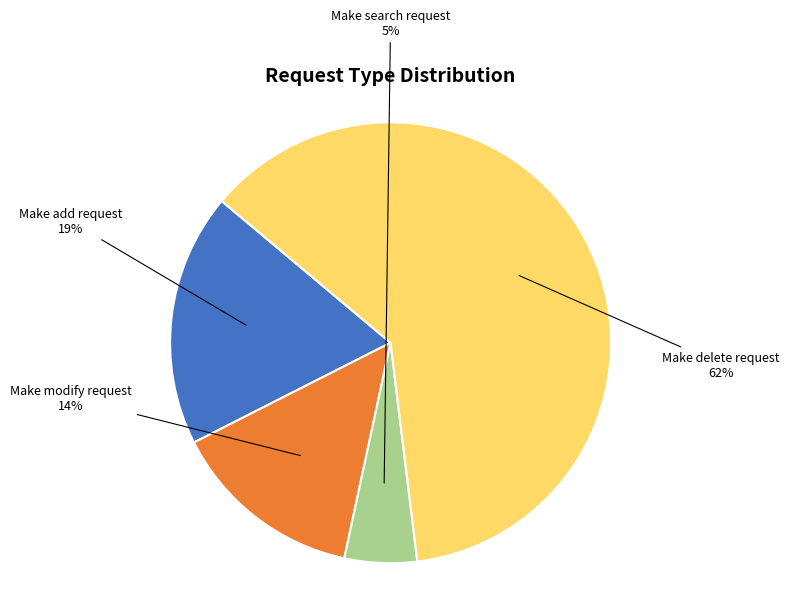

To the nearest percent, what is the difference between the largest and smallest slice percentages?

57%